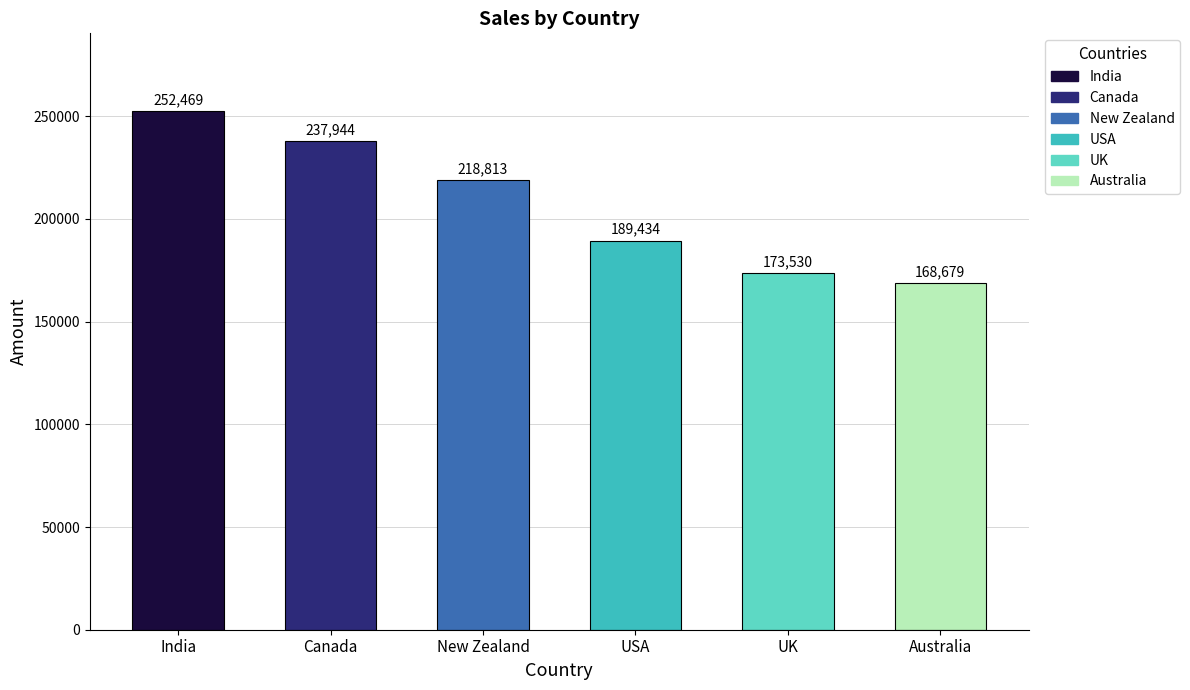

Reading left to right, list all the values displayed in this chart.

India=252469	Canada=237944	New Zealand=218813	USA=189434	UK=173530	Australia=168679